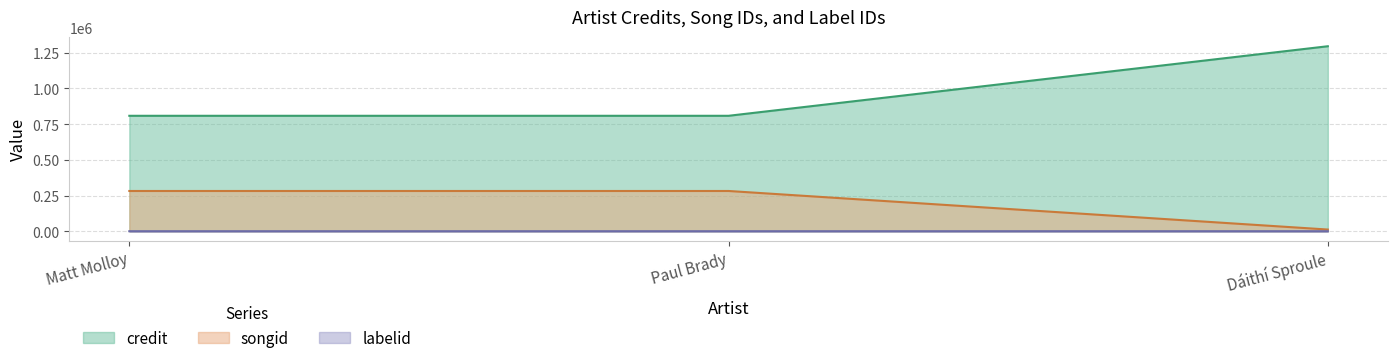

Which has a higher value, Matt Molloy or Dáithí Sproule?

Dáithí Sproule